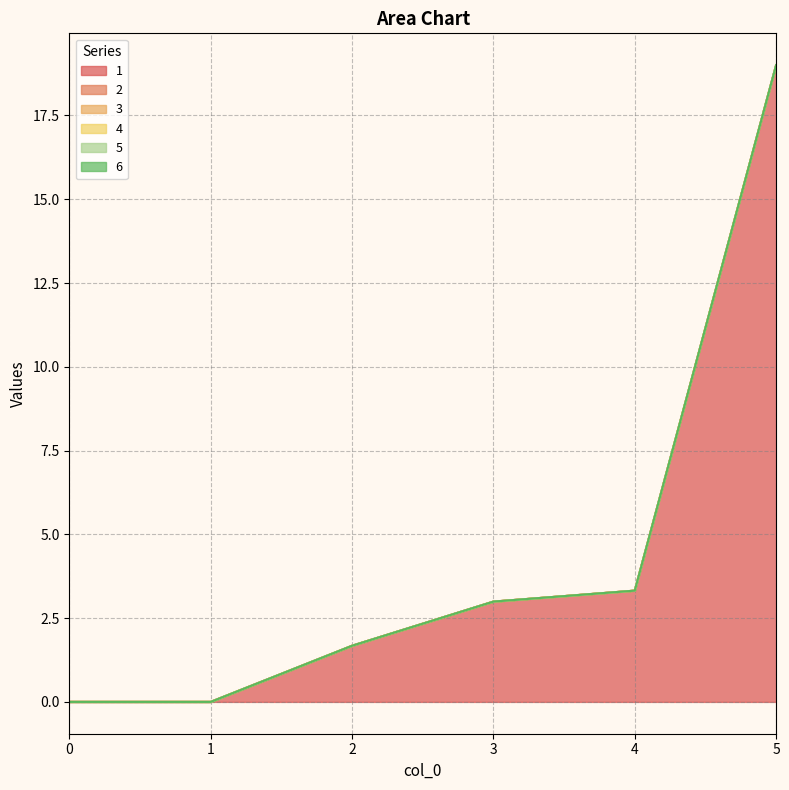

At how many categories does at least one series exceed 2?

3